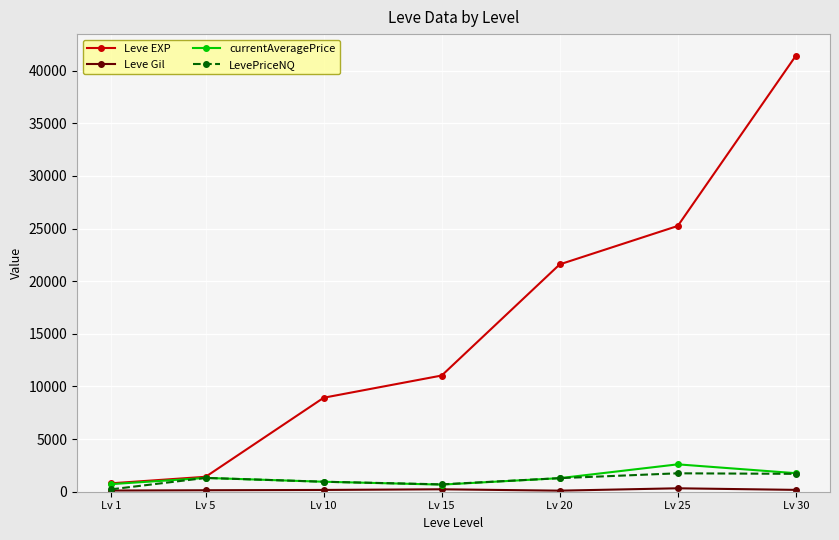

What is the difference between the LevePriceNQ values at Lv 10 and Lv 25?

801.2